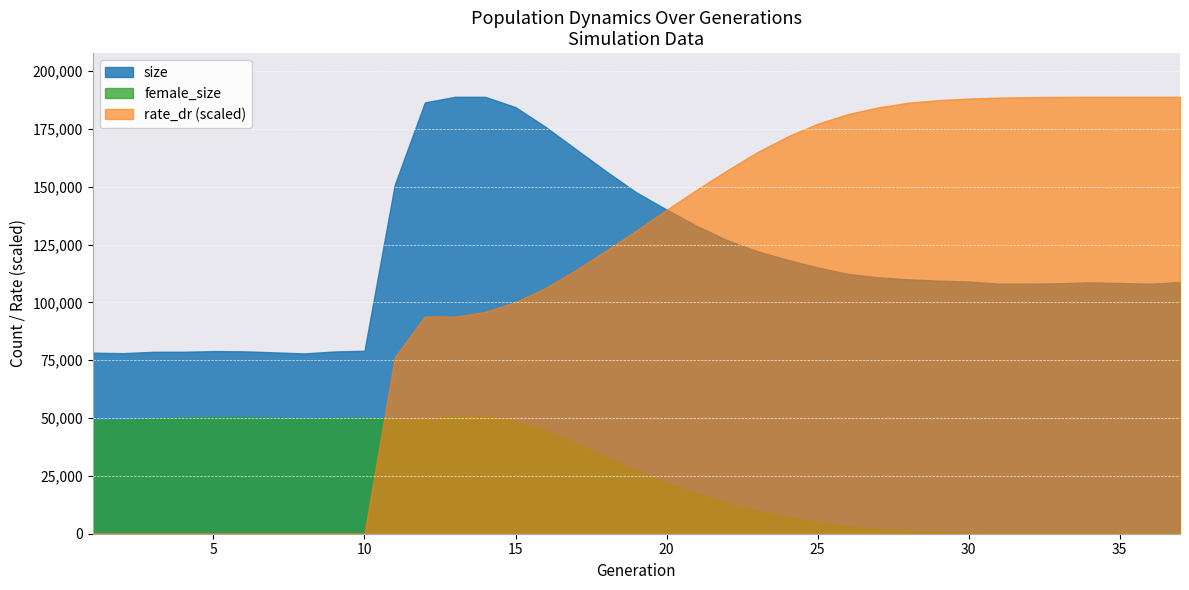

The value of size at 5 is 17061.4. True or false?

False